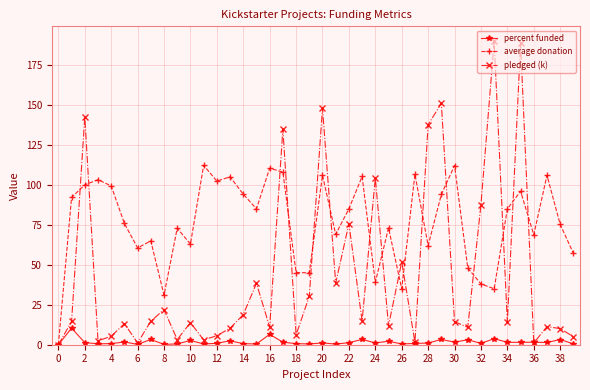

Rank the series by their maximum value, from lowest to highest.

percent funded, average donation, pledged (k)